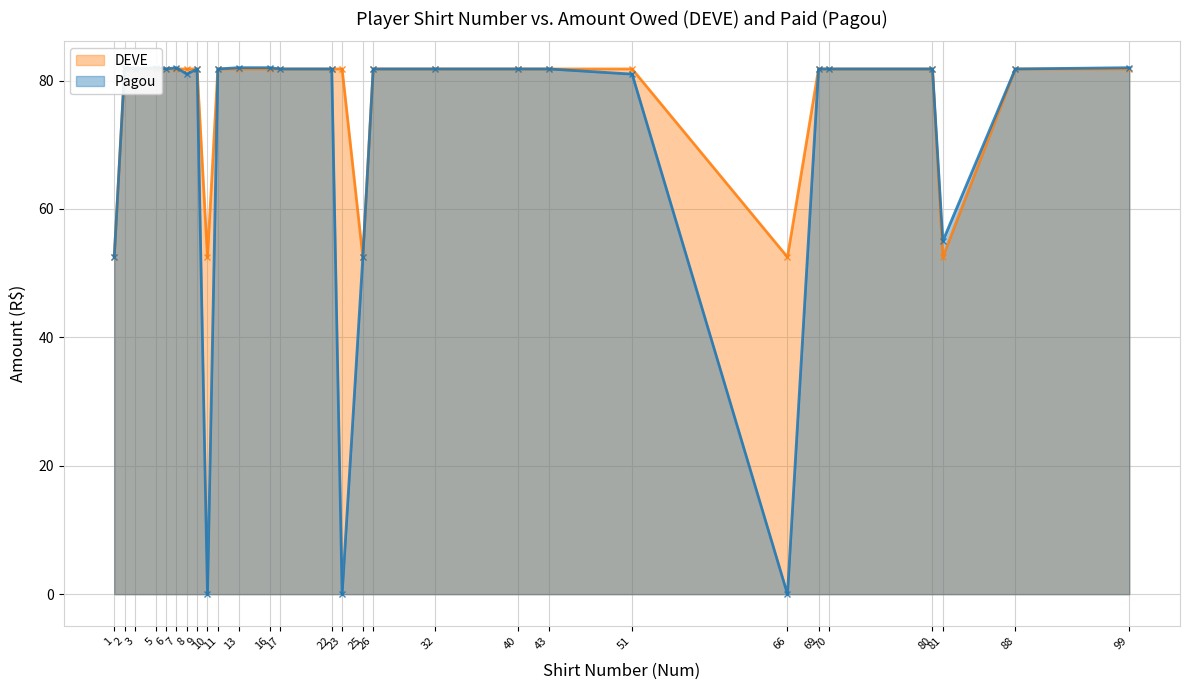

What is the difference between the maximum and minimum values in the DEVE series?

29.3